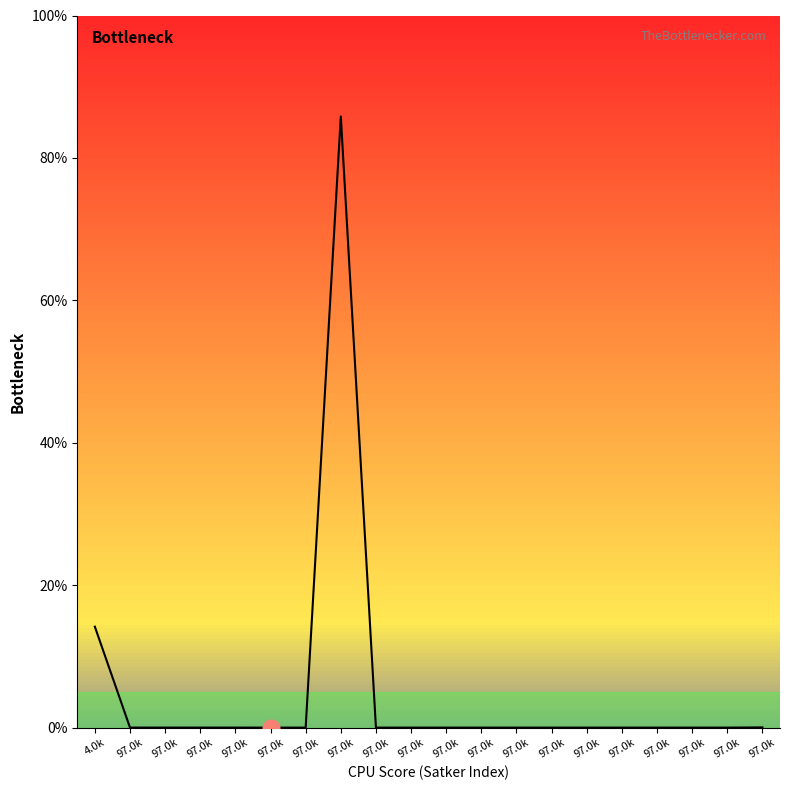

Reading left to right, transcribe all the data shown in this chart.

14.2	0.0	0.0	0.0	0.0	0.0	0.0	85.8	0.0	0.0	0.0	0.0	0.0	0.0	0.0	0.0	0.0	0.0	0.0	0.0